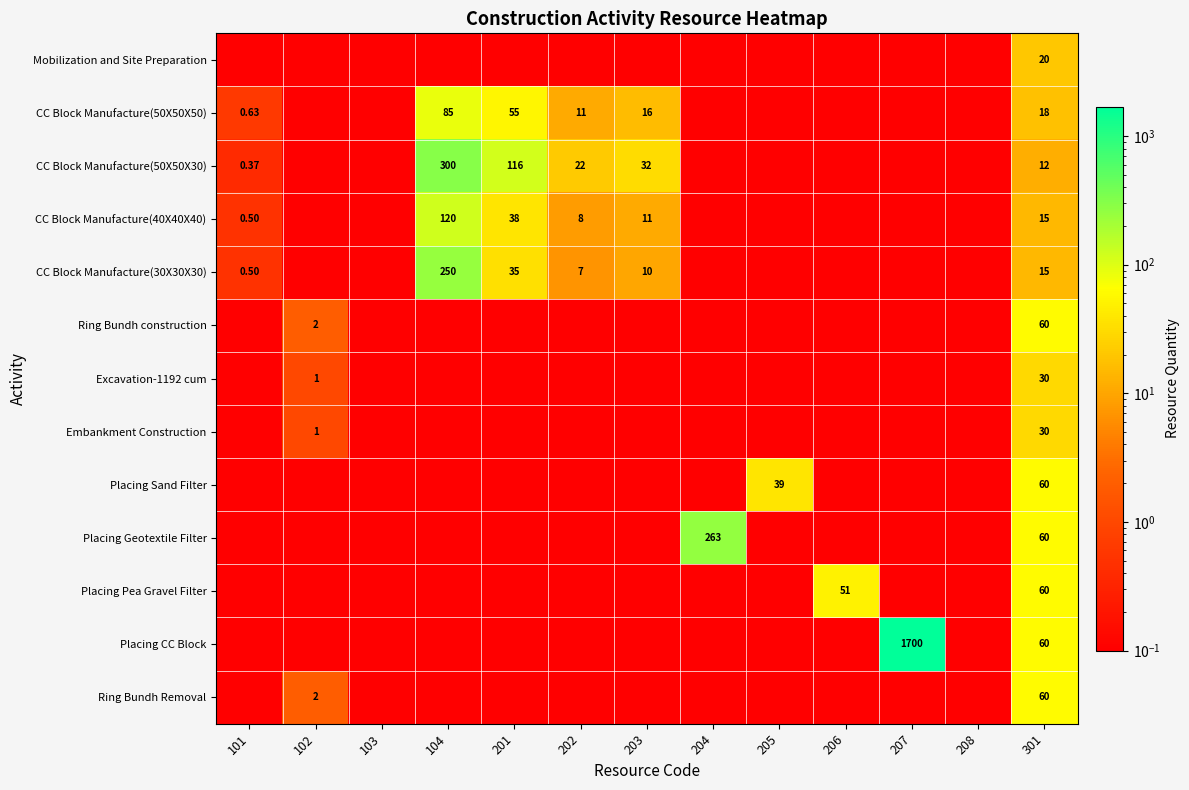

Rank the series at 204 from lowest to highest value.

Mobilization and Site Preparation, CC Block Manufacture(50X50X50), CC Block Manufacture(50X50X30), CC Block Manufacture(40X40X40), CC Block Manufacture(30X30X30), Ring Bundh construction, Excavation-1192 cum, Embankment Construction, Placing Sand Filter, Placing Pea Gravel Filter, Placing CC Block, Ring Bundh Removal, Placing Geotextile Filter